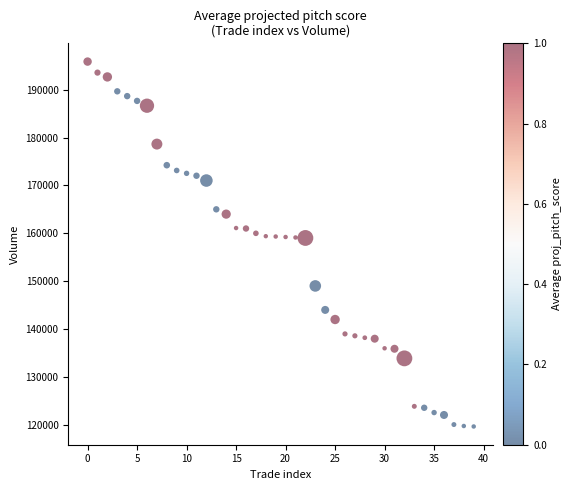

What is the range of Y values (max minus min)?

76070